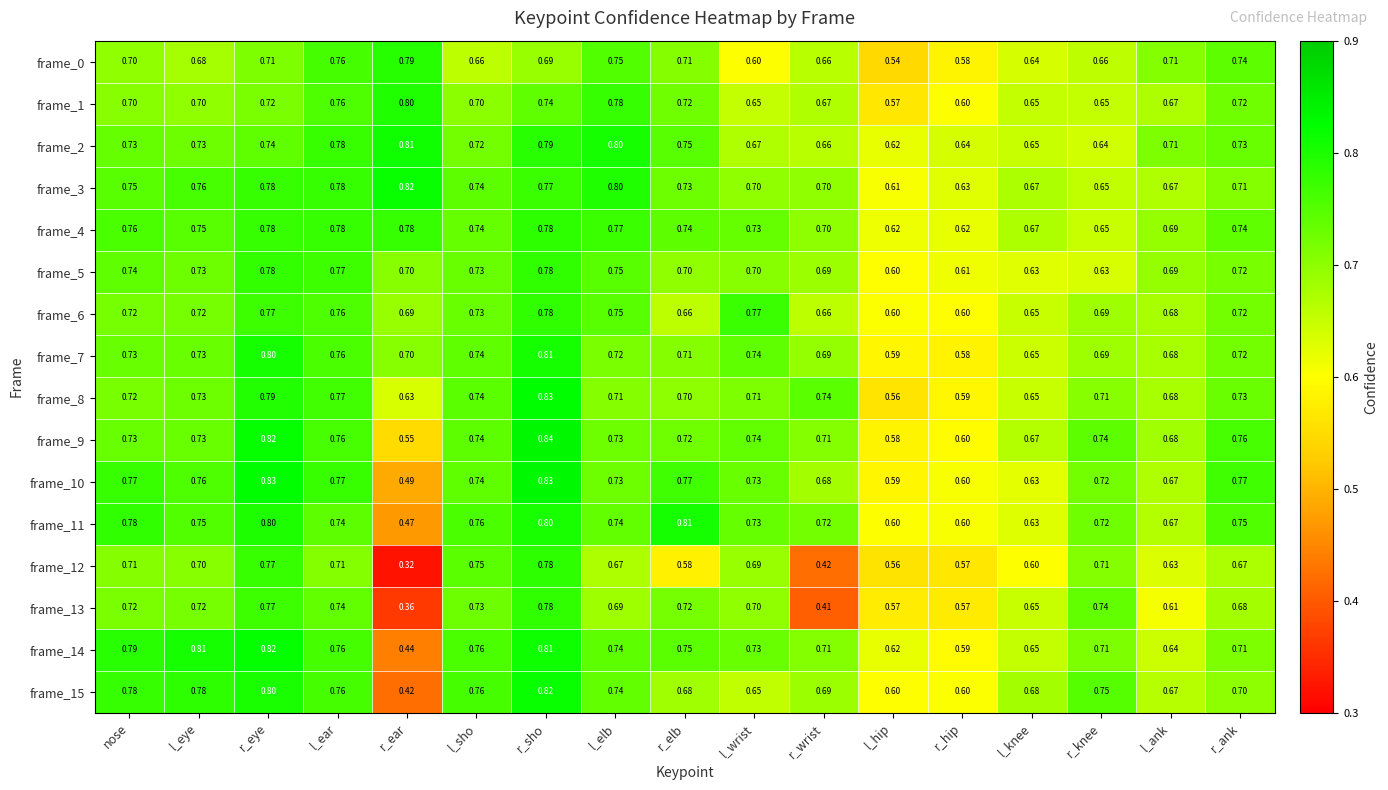

At which label is frame_13 closest to 0?

r_ear